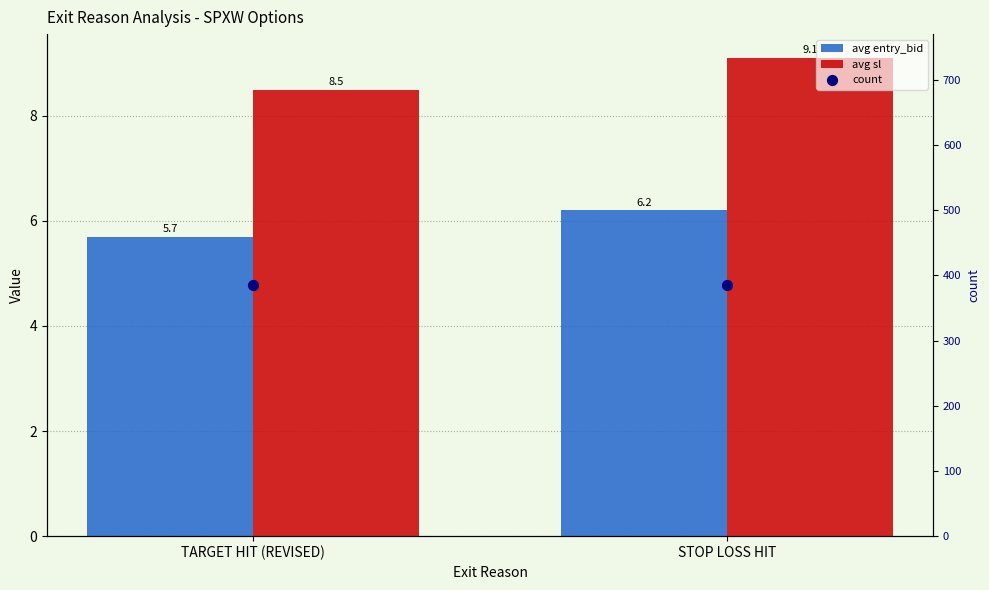

Which series contains the lowest Y value?

avg entry_bid